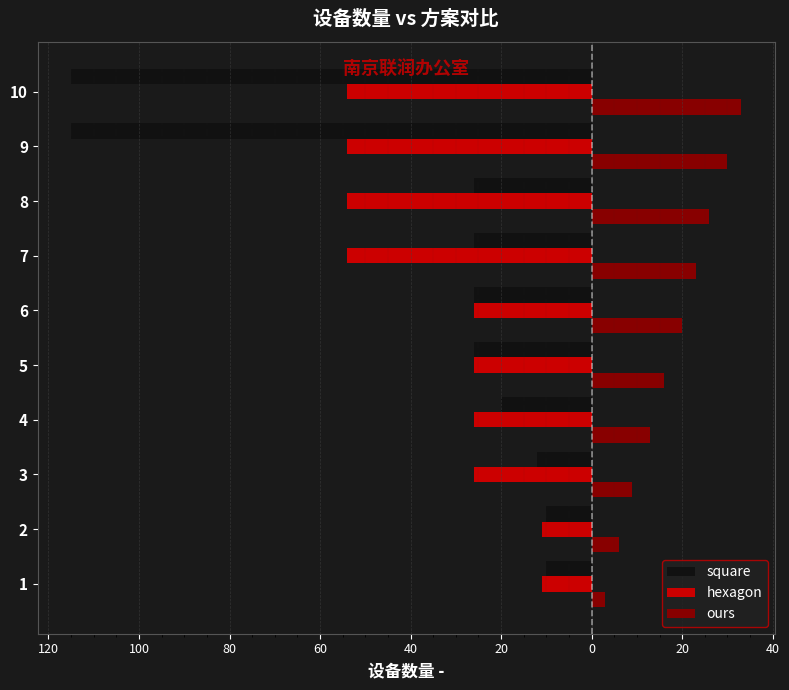

Which series has the largest total across all categories?

ours